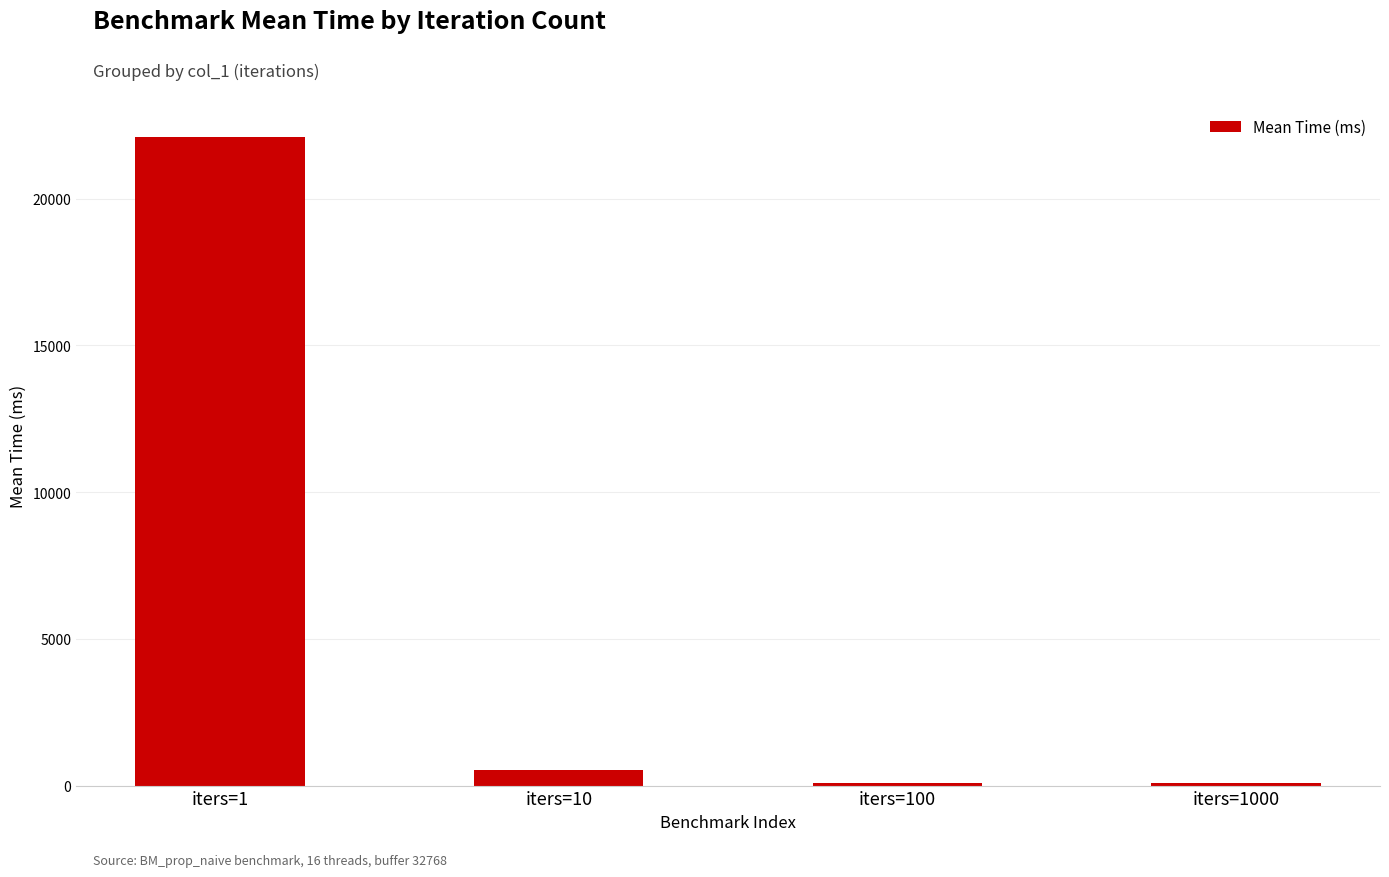

The chart shows a value of 7665.6 at iters=1. True or false?

False